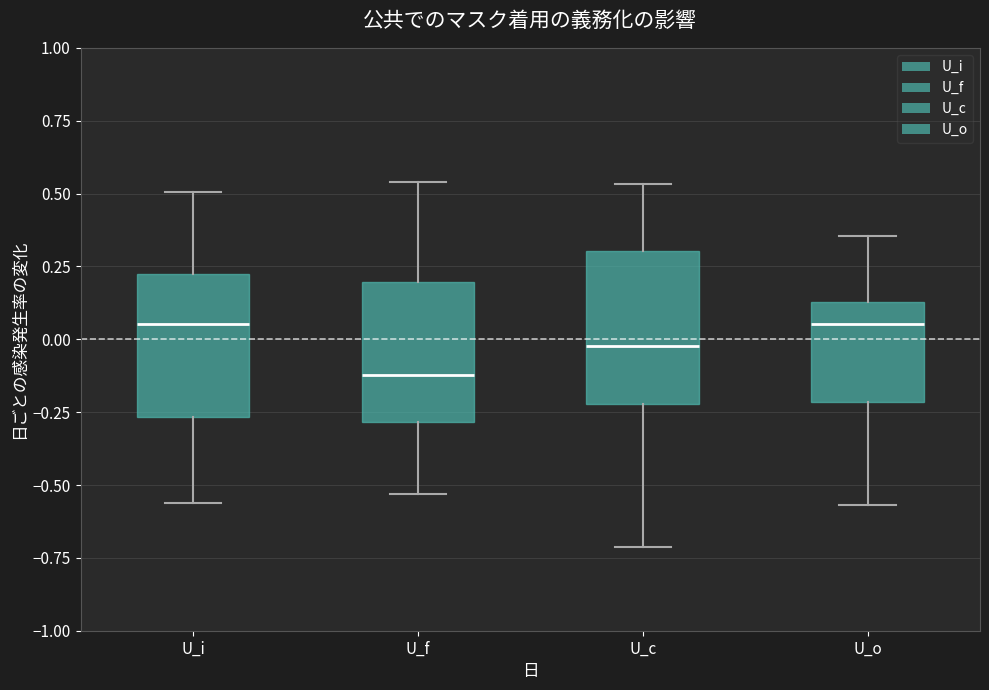

Where is the upper edge of the box for U_f on the y-axis? The values are not printed on the chart, so give them approximately, as read against the axis.

0.20